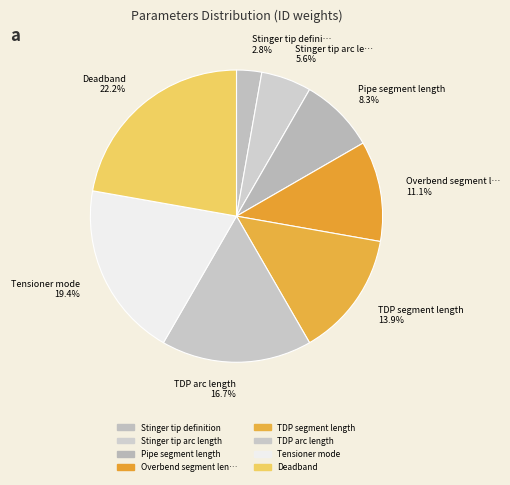

To the nearest percent, what is the average slice percentage?

12%